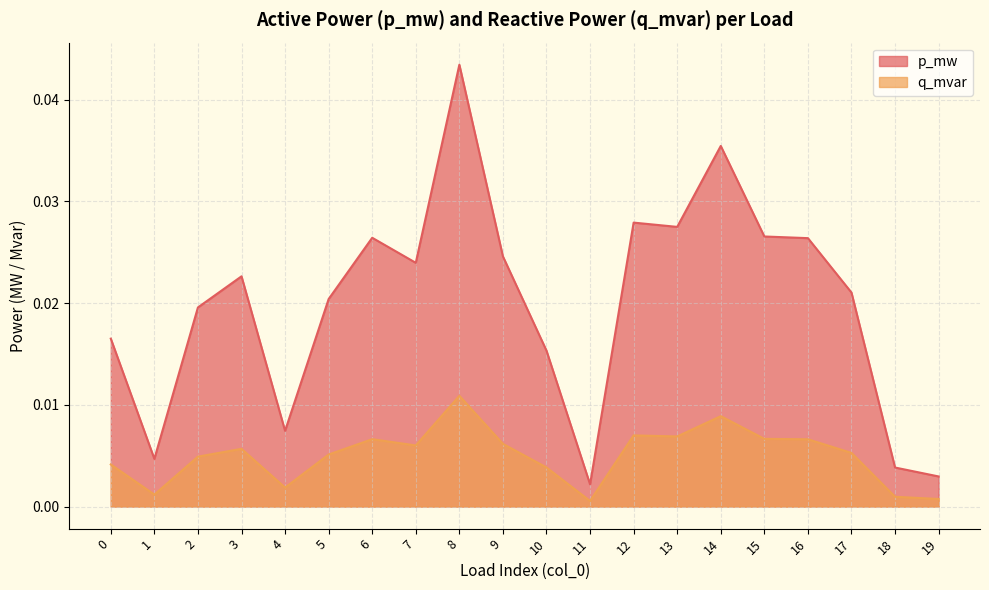

The value of p_mw at 5 is 0.0. True or false?

False